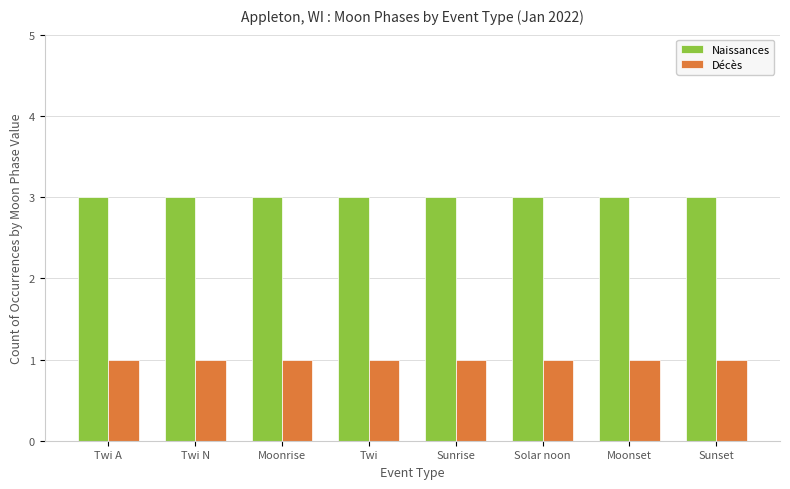

What is the spread (max minus min) of values at Moonrise?

2